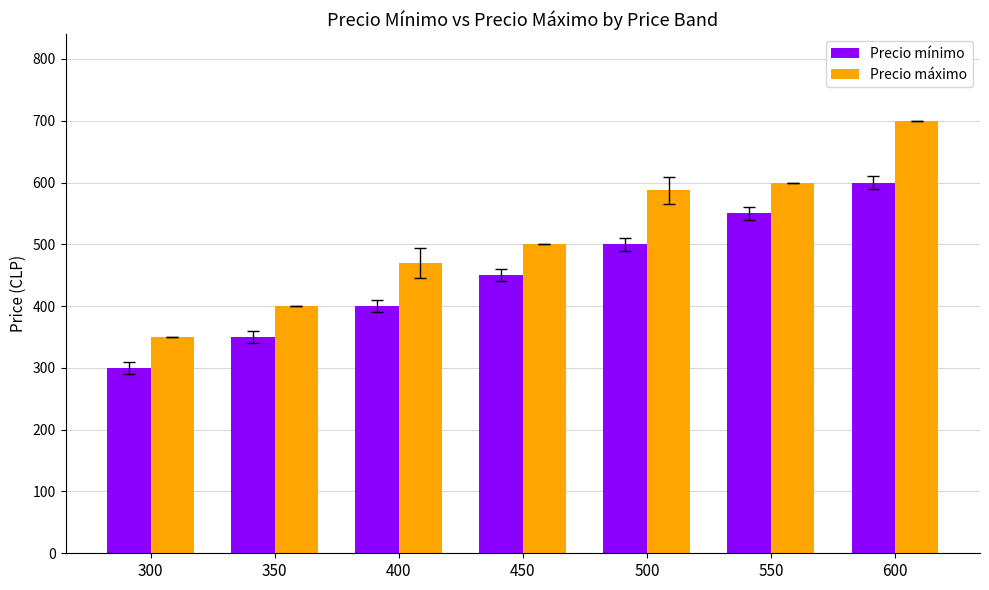

How many bars are there in total?

14